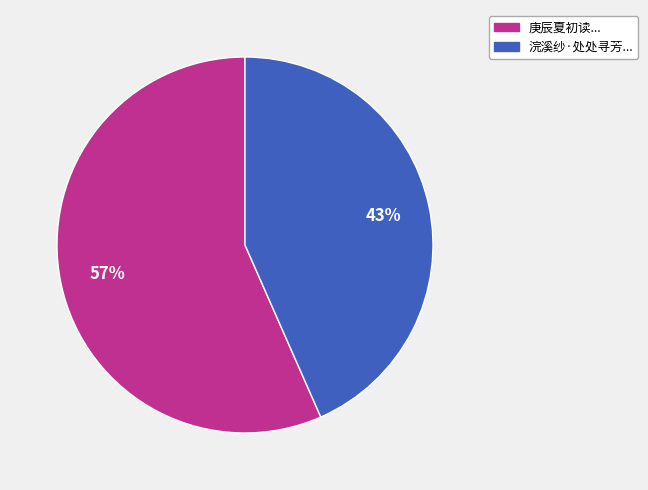

Count the number of slices in the pie.

2